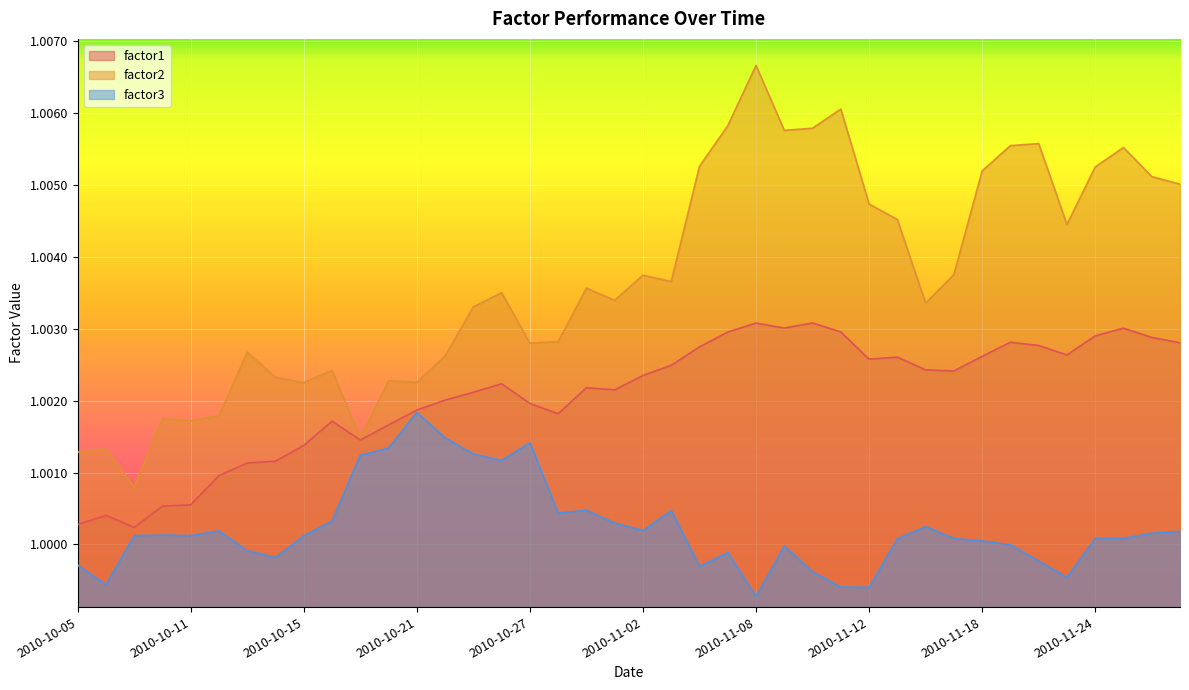

What is the label of the 2nd point from the left?

2010-10-06